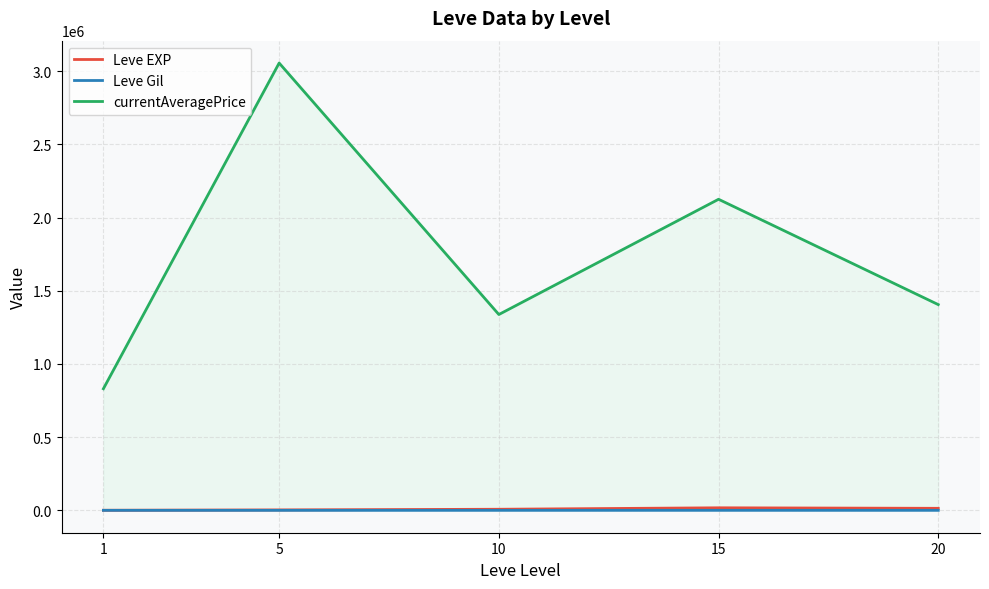

True or false: currentAveragePrice and Leve EXP intersect in this chart.

False